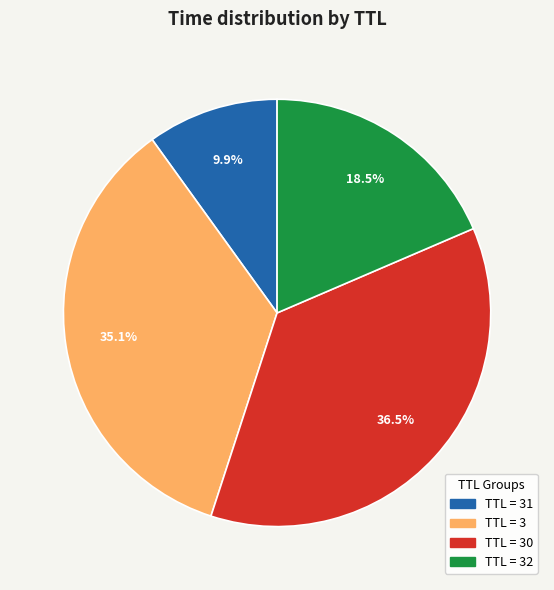

Is there any slice that represents more than half of the pie?

No